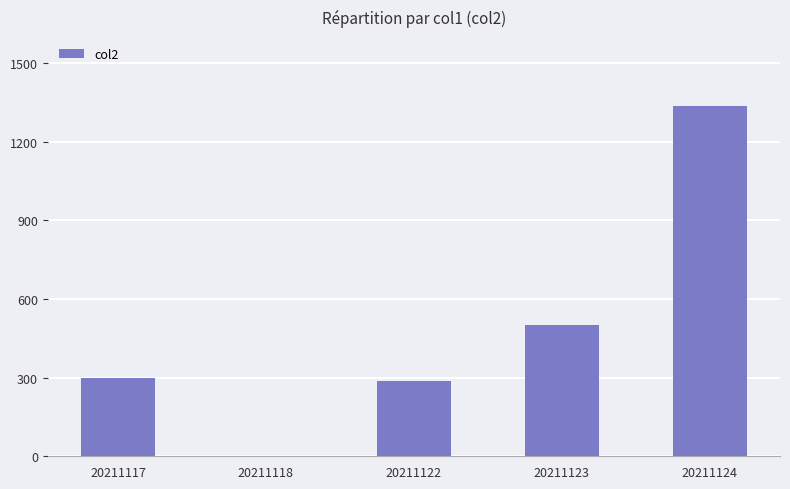

What is the average value?

485